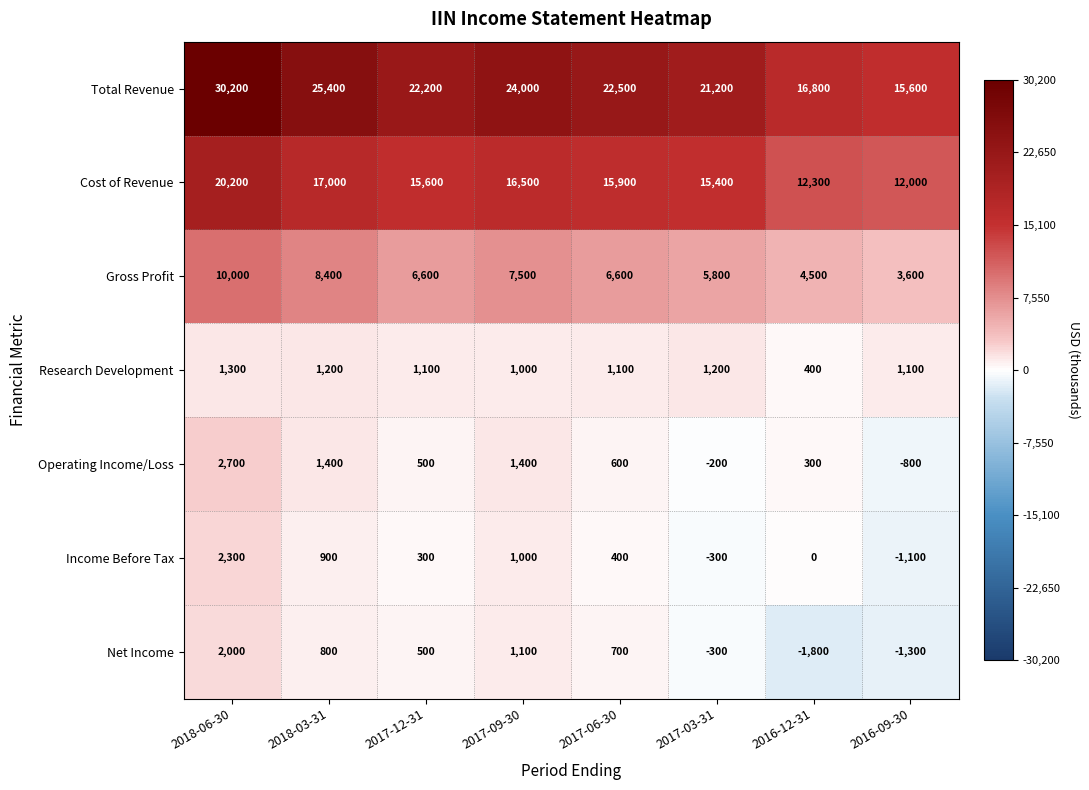

How many distinct data groups are displayed?

7